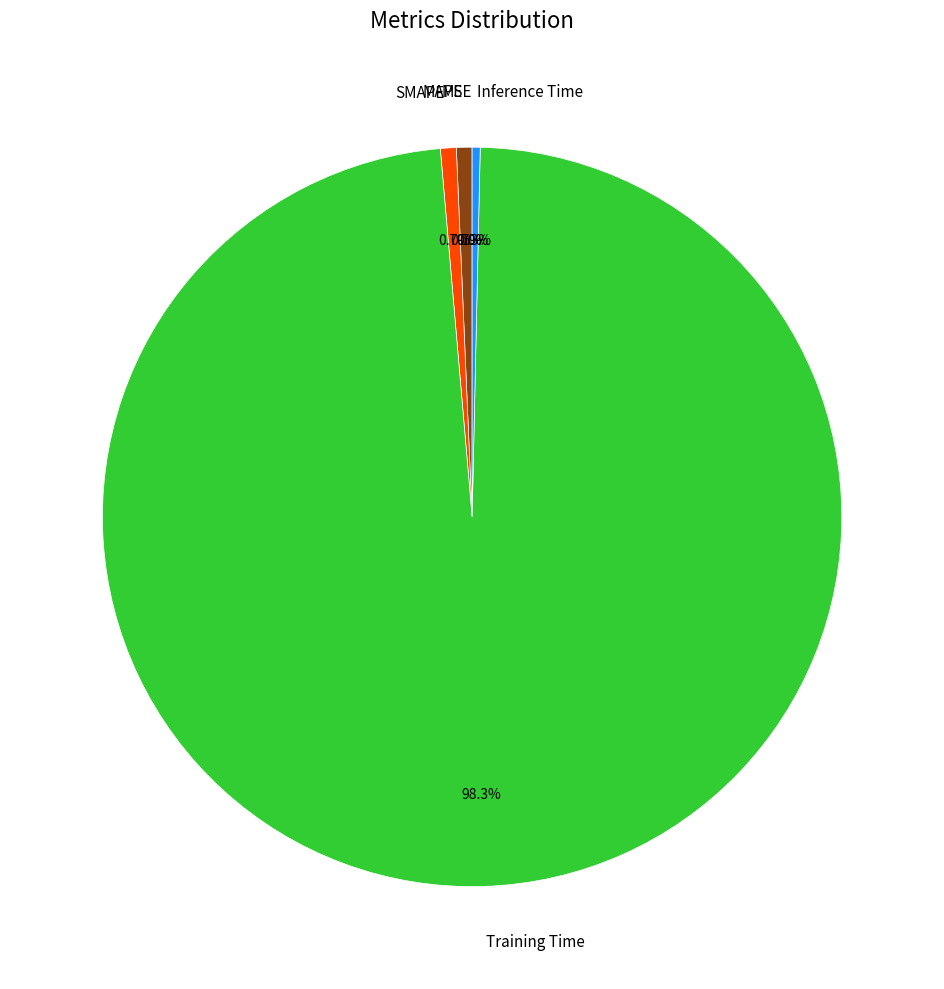

Combined, what portion of the pie is SMAPE and MAPE?

1.4%